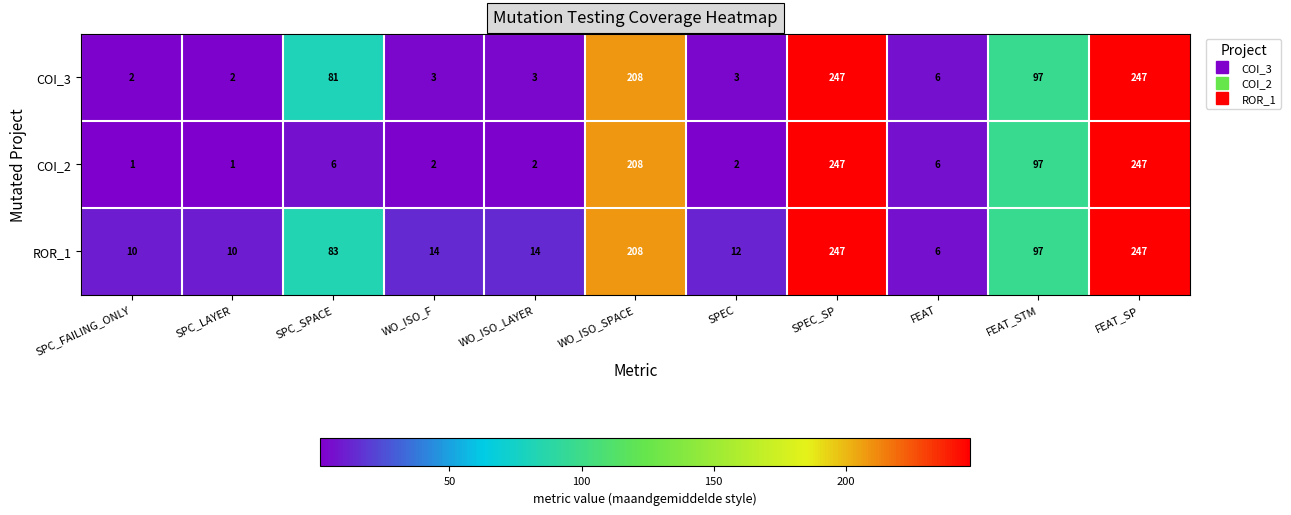

Rank the series by their average value, from lowest to highest.

COI_2, COI_3, ROR_1